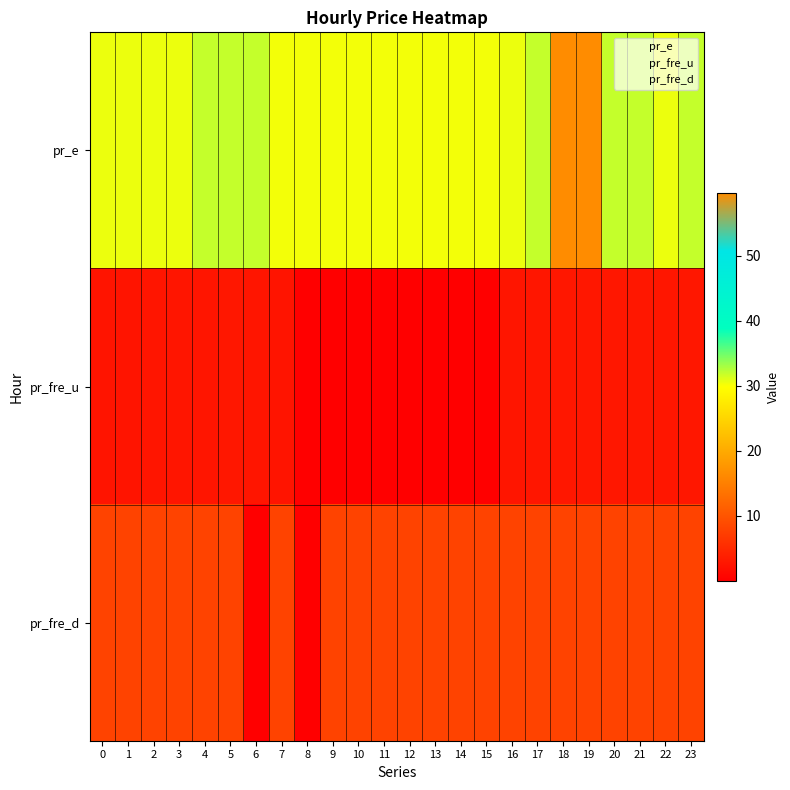

Reading right to left, extract all data points from this chart.

pr_e: 23=32.0	22=30.5	21=32.0	20=32.0	19=59.8	18=59.8	17=32.0	16=30.5	15=30.3	14=30.3	13=30.3	12=30.3	11=30.3	10=30.3	9=30.3	8=30.3	7=30.3	6=32.0	5=32.0	4=32.0	3=30.5	2=30.5	1=30.5	0=30.5
pr_fre_u: 23=2.8	22=2.7	21=2.8	20=2.8	19=2.8	18=2.8	17=2.7	16=2.7	15=0.0	14=0.0	13=0.0	12=0.0	11=0.0	10=0.0	9=0.0	8=0.0	7=2.5	6=2.7	5=2.8	4=2.7	3=2.7	2=2.7	1=2.5	0=2.5
pr_fre_d: 23=8.0	22=8.0	21=8.0	20=8.0	19=8.0	18=8.0	17=8.0	16=8.0	15=8.0	14=8.0	13=8.0	12=8.0	11=8.0	10=8.0	9=8.0	8=0.0	7=8.0	6=0.0	5=8.0	4=8.0	3=8.0	2=8.0	1=8.0	0=8.0